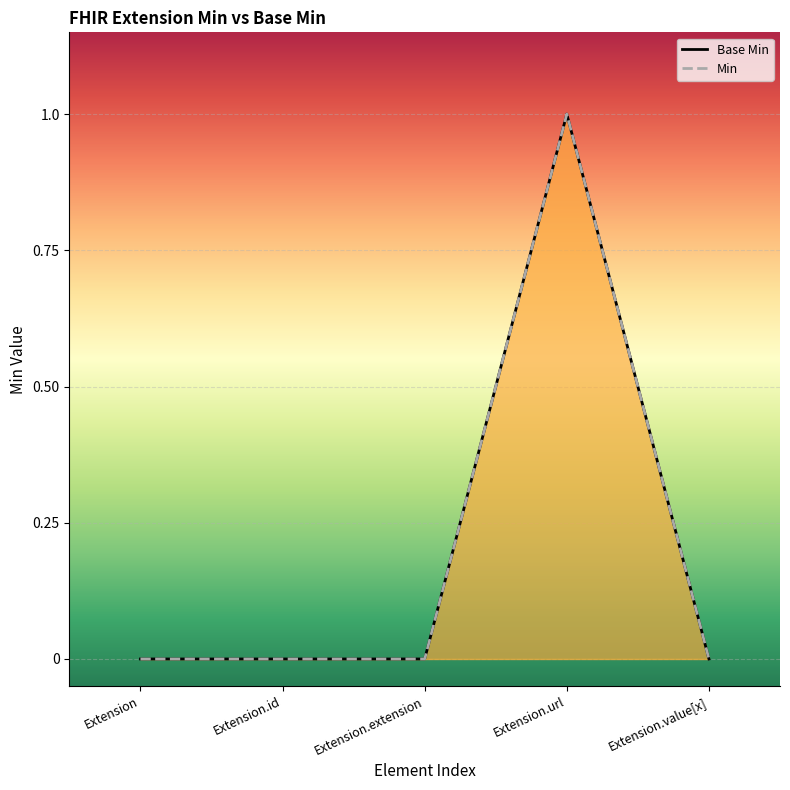

Does the chart display data point markers on the line(s)?

No